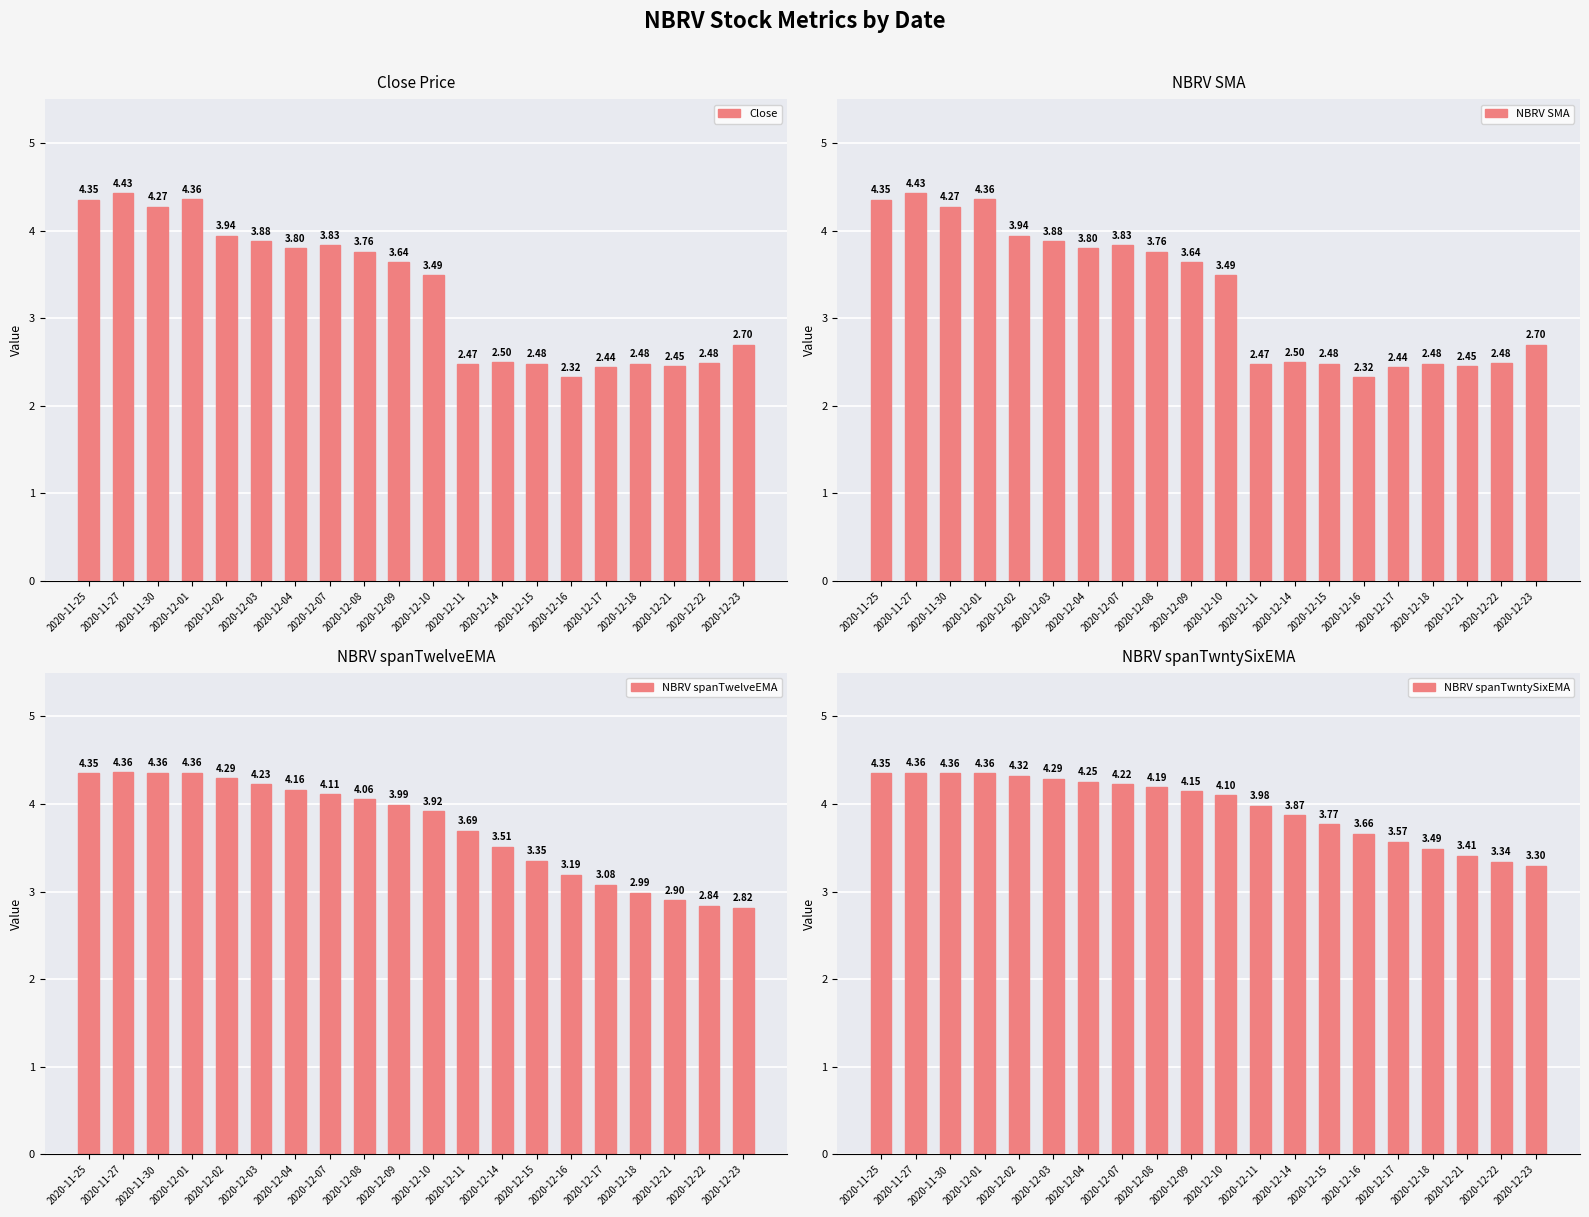

What is the difference between the second highest and minimum values in the Close series?

2.0